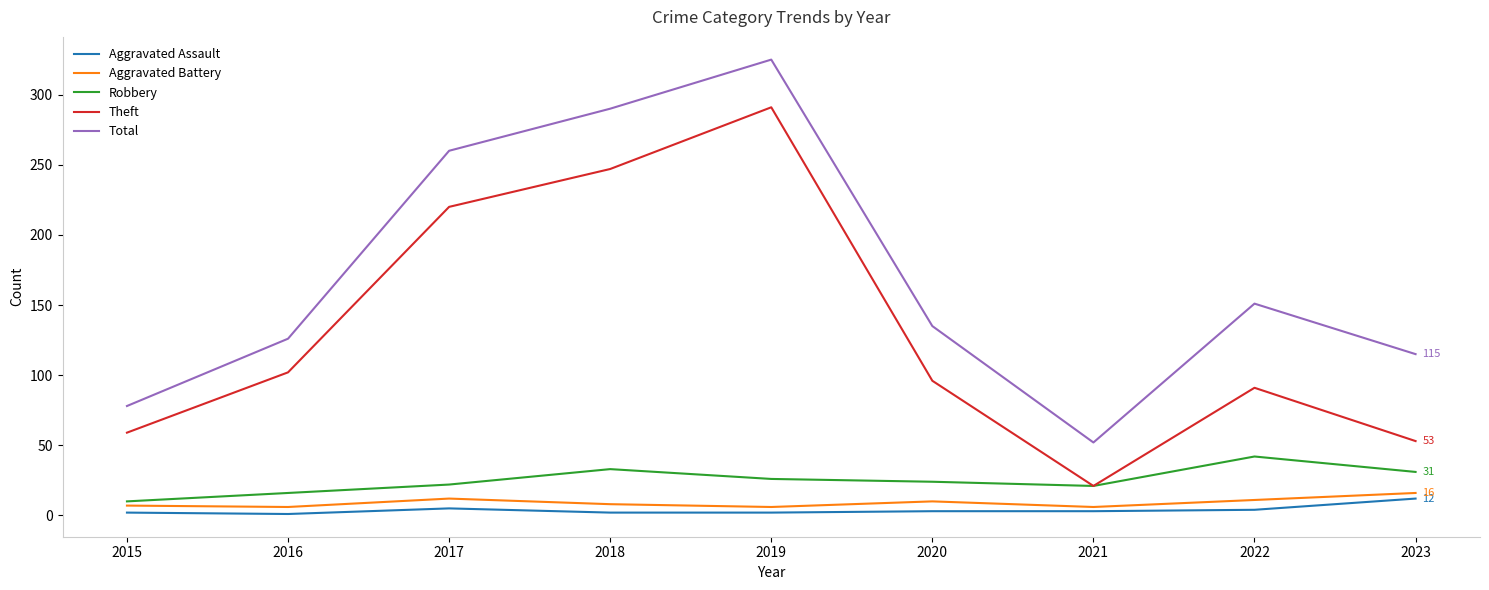

At 2016, list the series in order from smallest to largest.

Aggravated Assault, Aggravated Battery, Robbery, Theft, Total